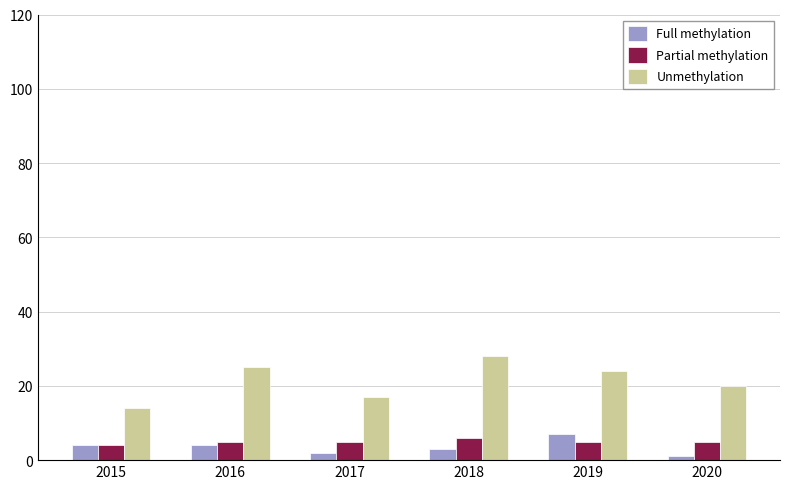

Count the Full methylation values in the range 2 to 4.

4